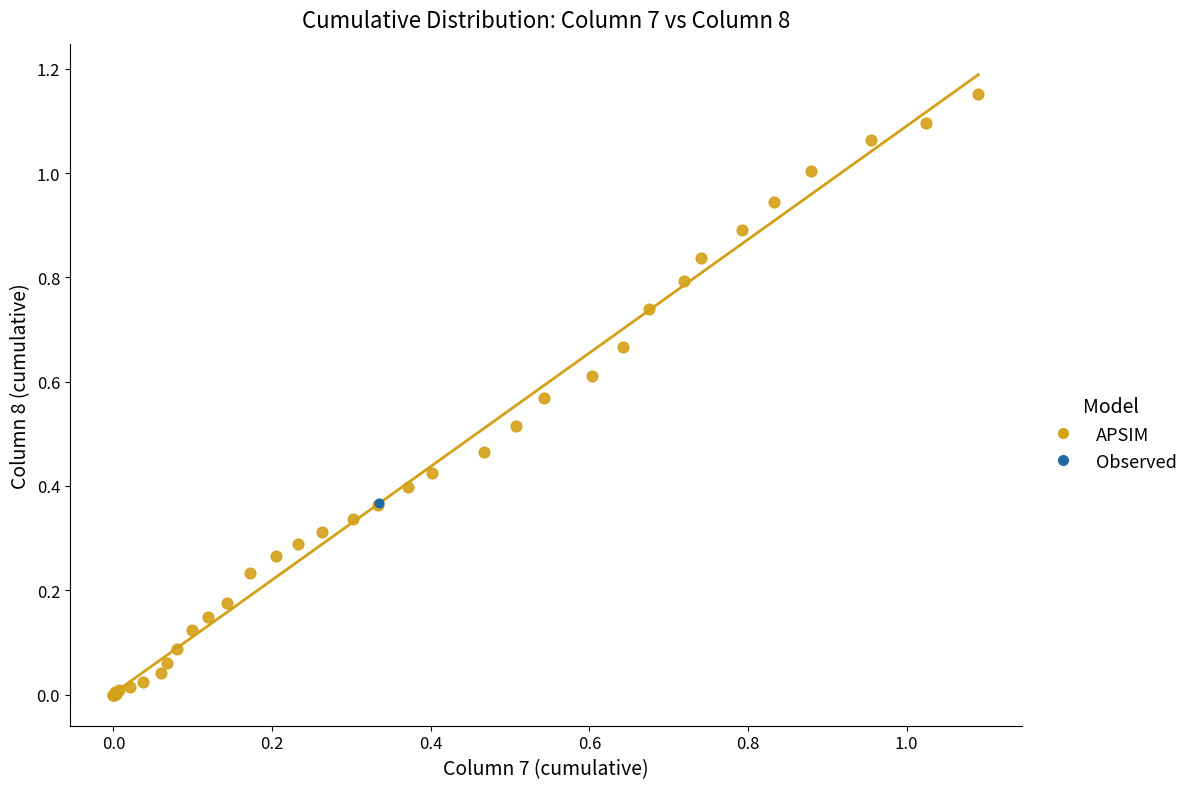

What are all the series names shown in the legend?

APSIM, Observed